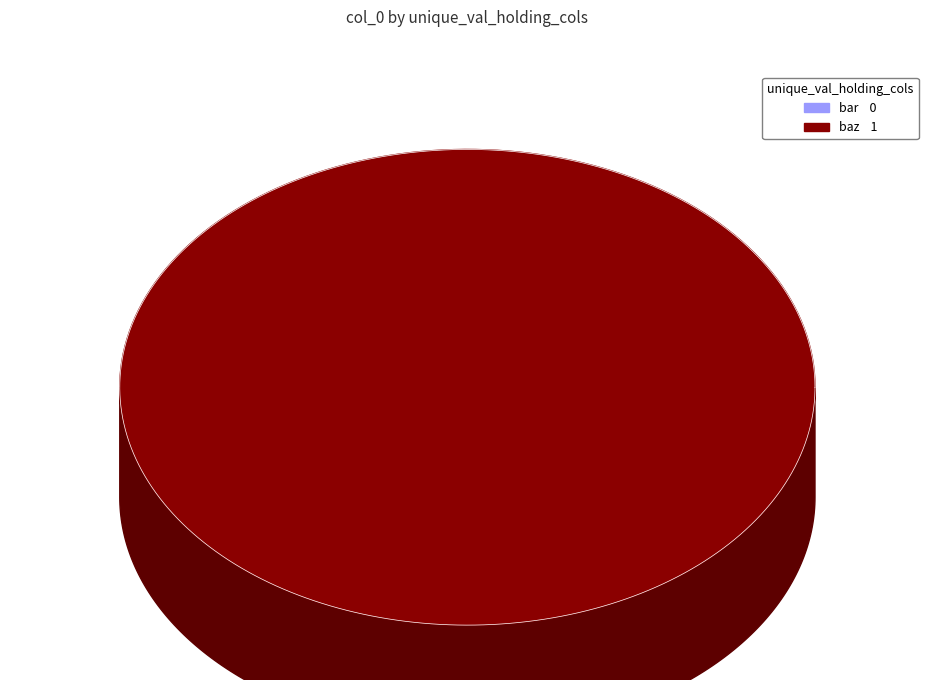

To the nearest percent, what is the average slice percentage?

50%